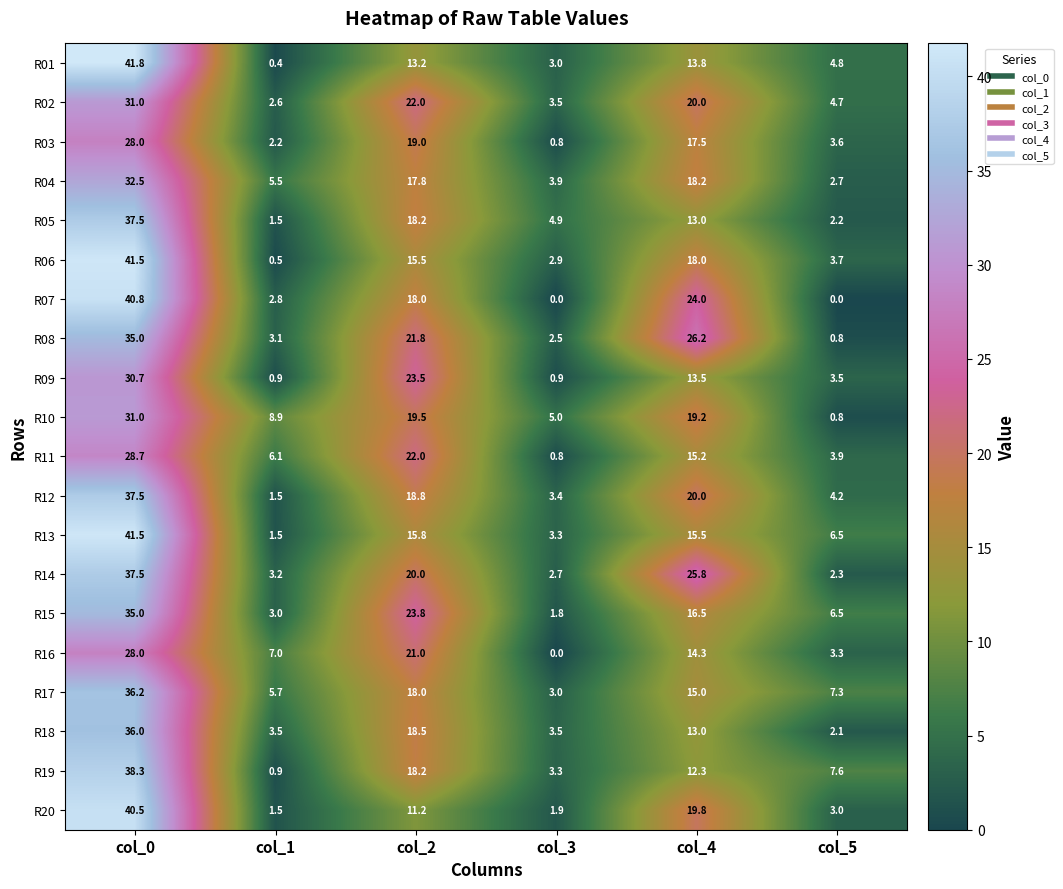

Which series has the widest spread of values?

R01